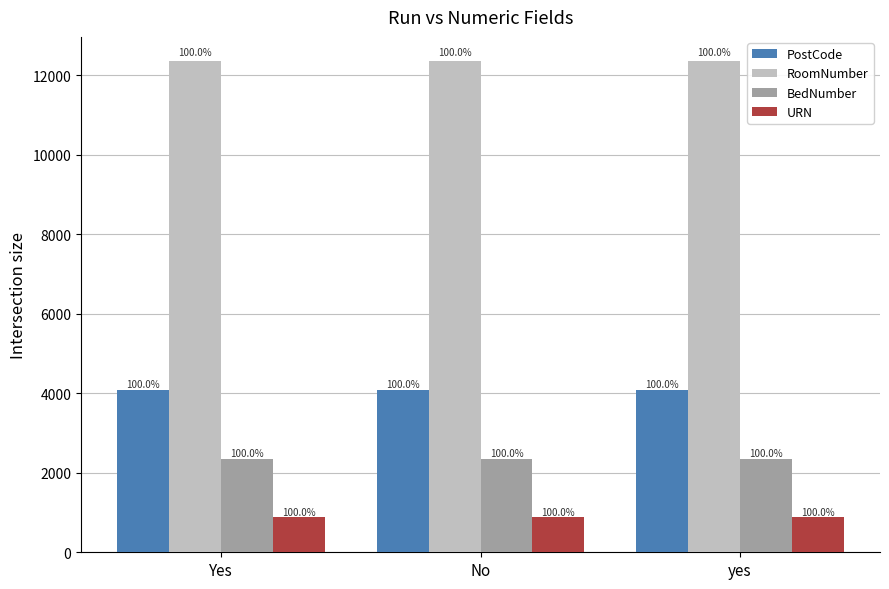

Reading left to right, what are all the values shown in this chart?

PostCode: 4069	4069	4069
RoomNumber: 12345	12345	12345
BedNumber: 2345	2345	2345
URN: 890	890	890